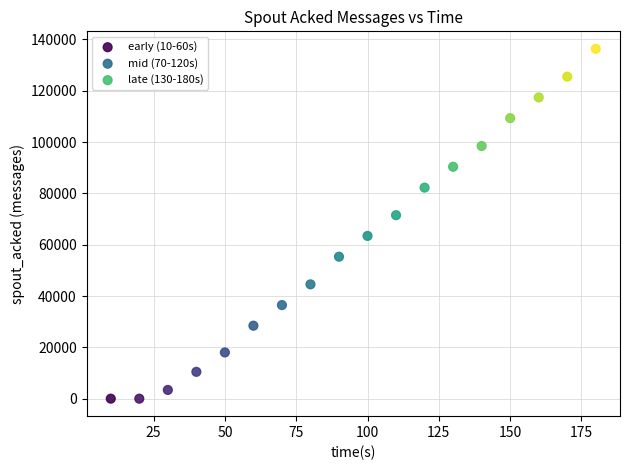

Which series reaches the maximum Y coordinate?

late (130-180s)